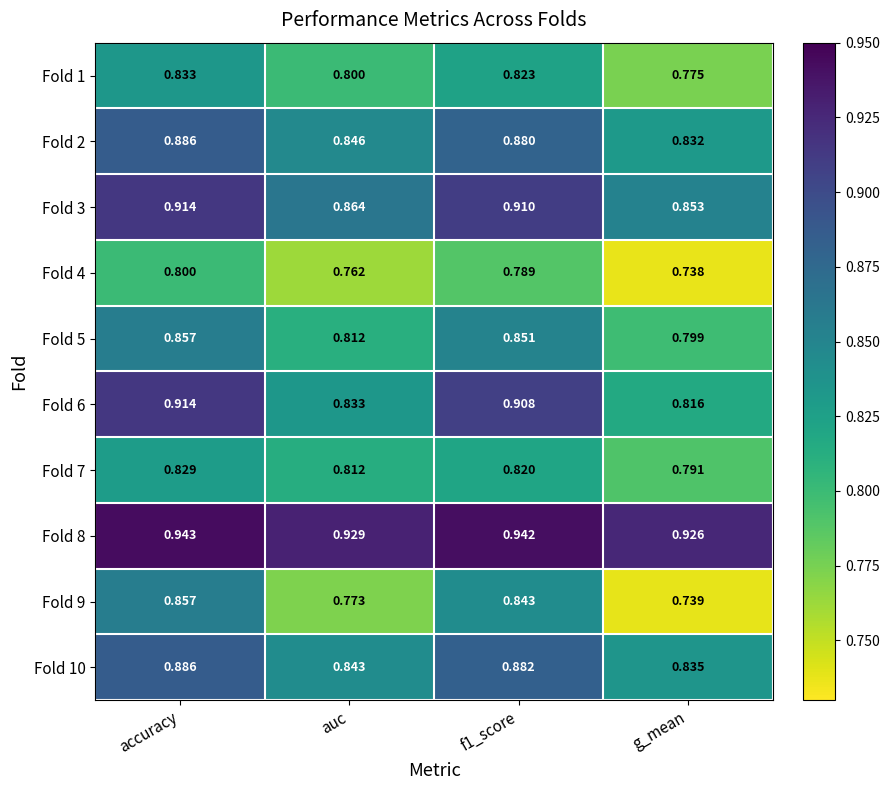

Between f1_score and g_mean, which series saw the biggest shift?

Fold 9